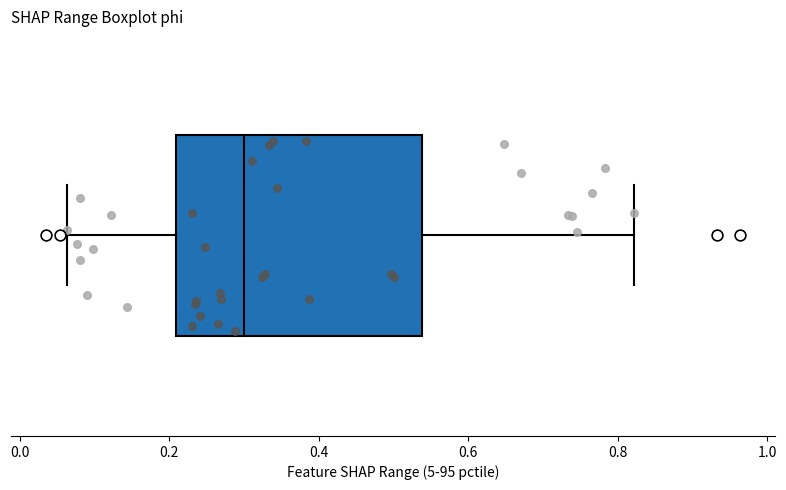

Where does the left whisker of the box end on the x-axis? The values are not printed on the chart, so give them approximately, as read against the axis.

0.06